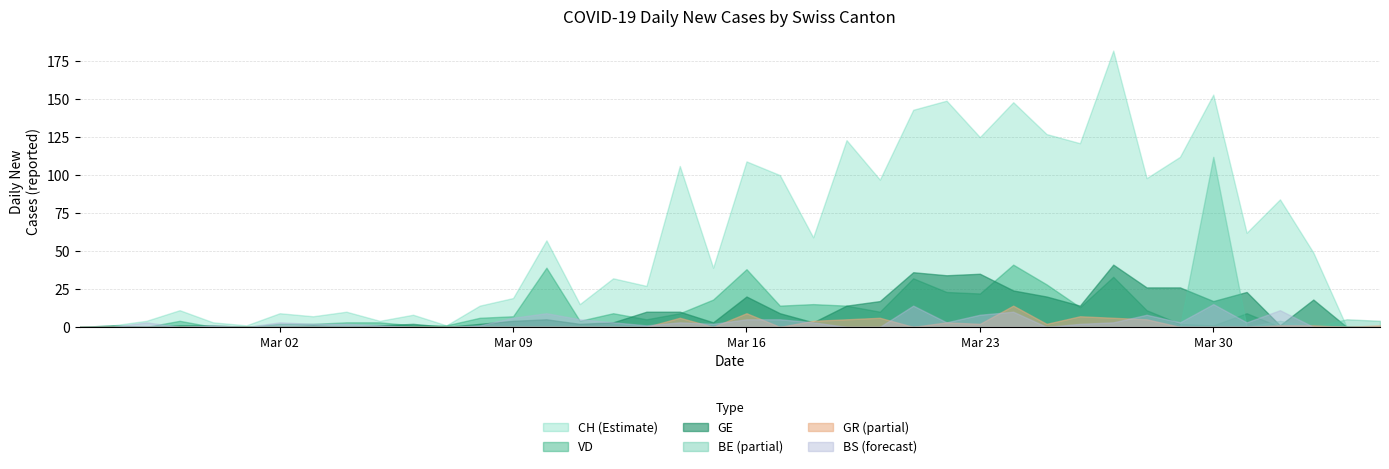

How many distinct data groups are displayed?

6